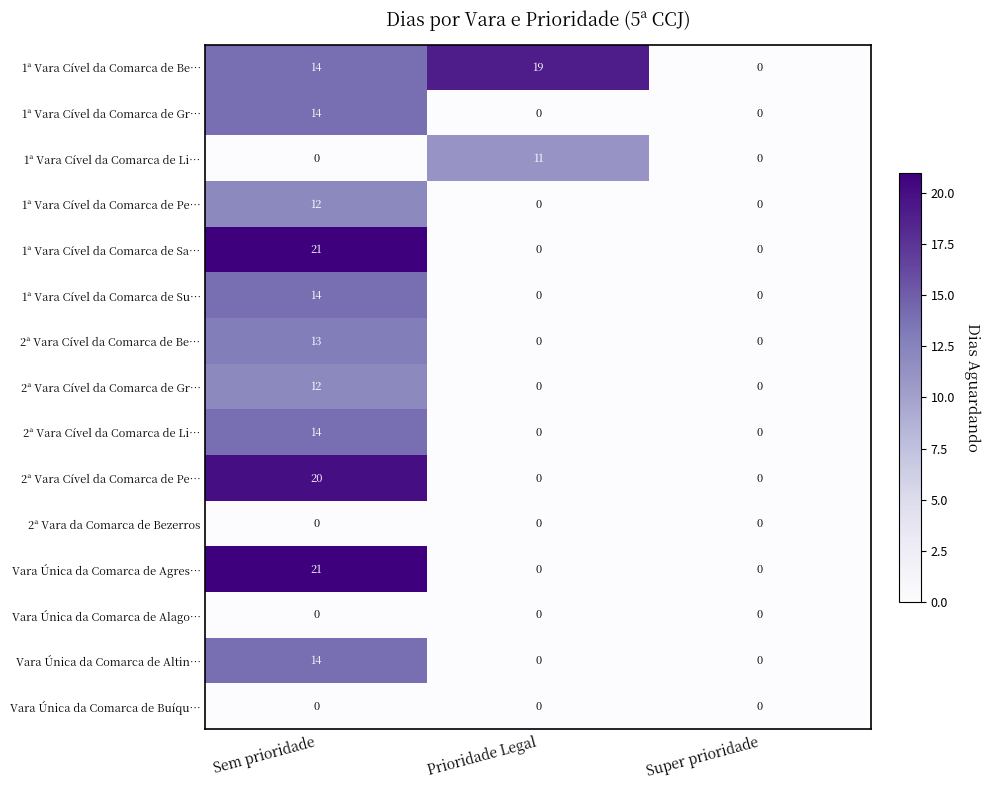

What value does the 1ª Vara Cível da Comarca de Be… series have at Prioridade Legal?

19